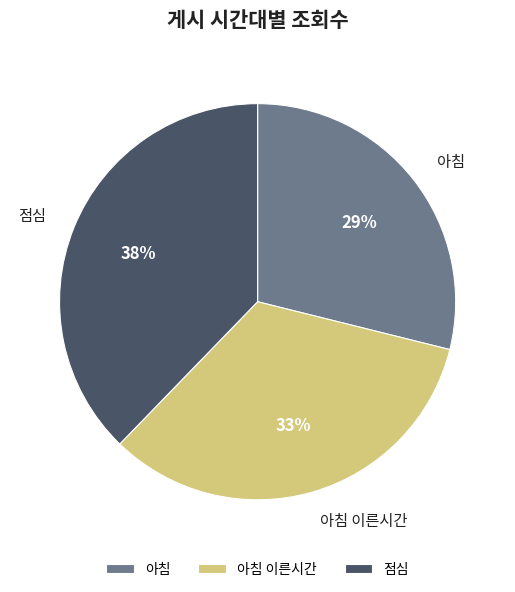

To the nearest percent, what is the difference between the largest and smallest slice percentages?

9%